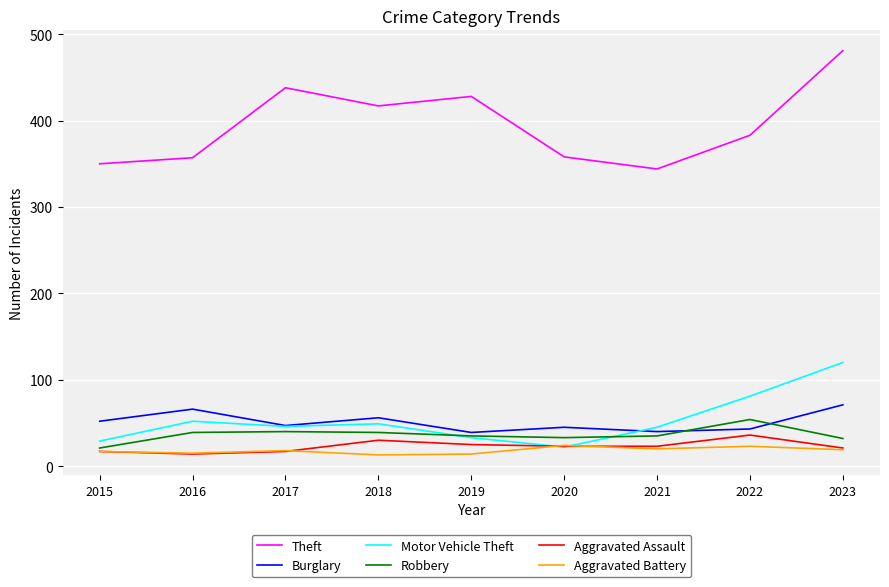

True or false: Robbery has more than 0 points higher than both neighbors.

True